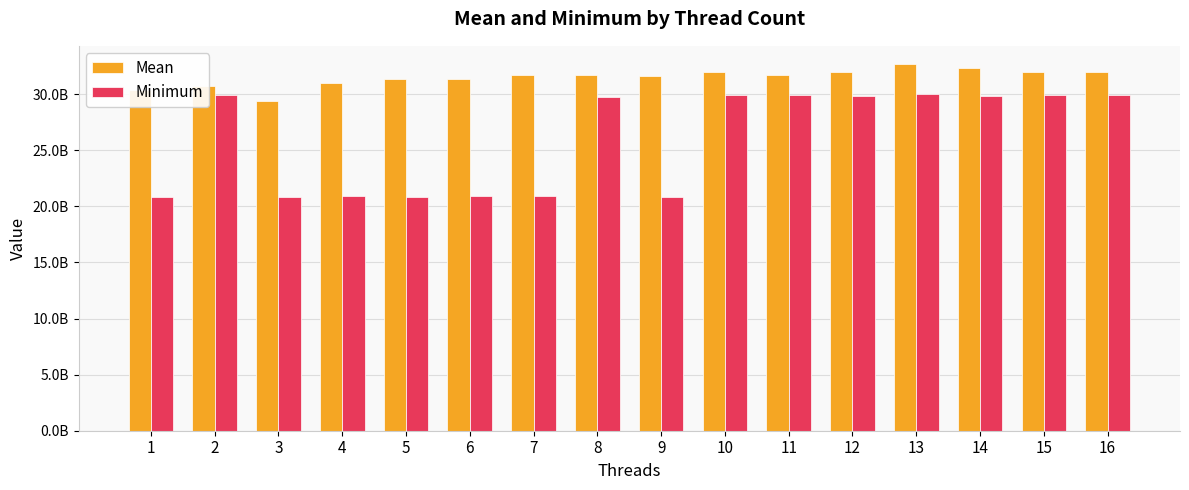

What are all the series names shown in the legend?

Mean, Minimum